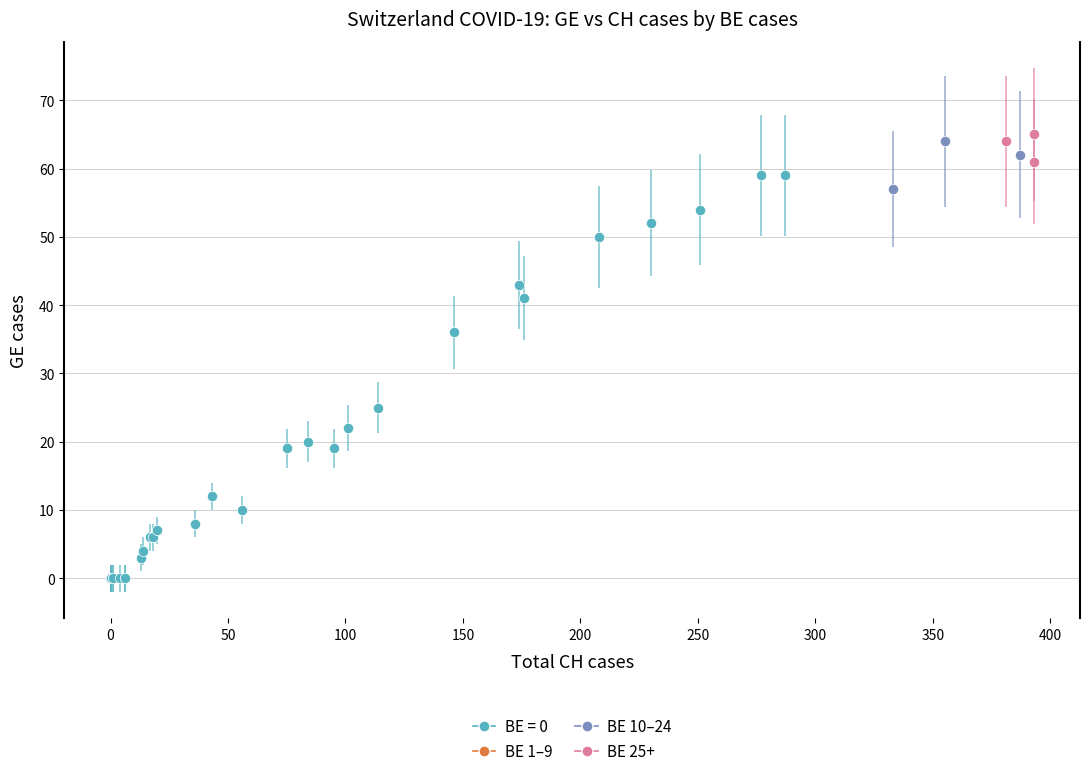

Which series has the largest Y range (max minus min)?

BE = 0